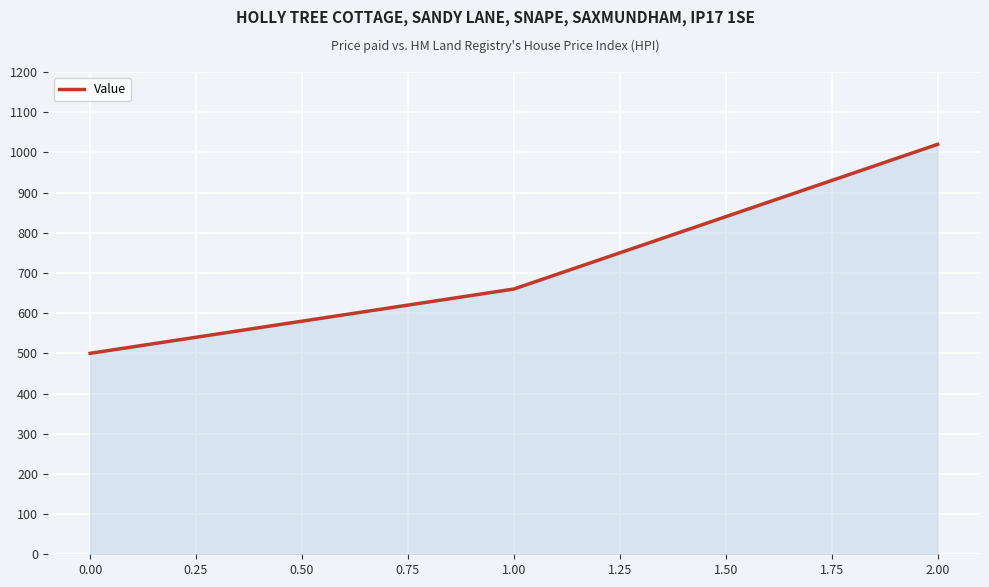

Which label corresponds to the largest value in the chart?

2.00